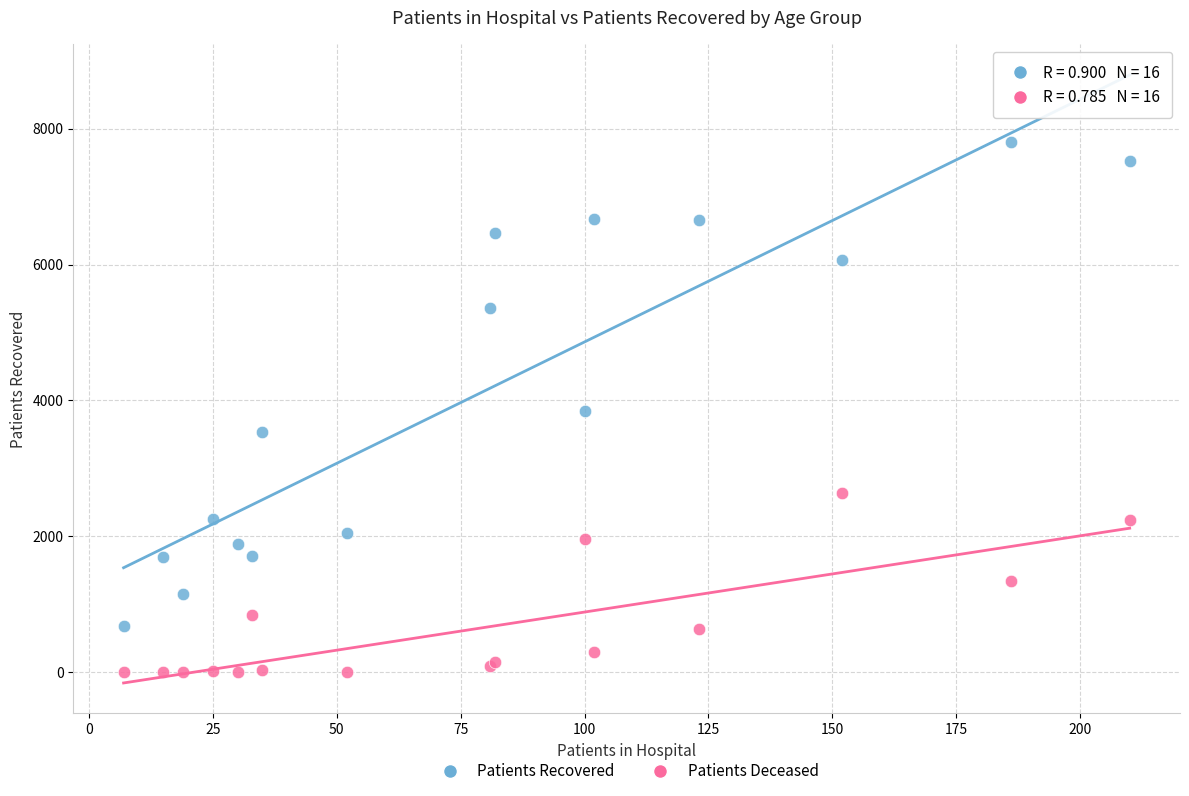

What is the X range (max minus min) for the scatter plot?

203